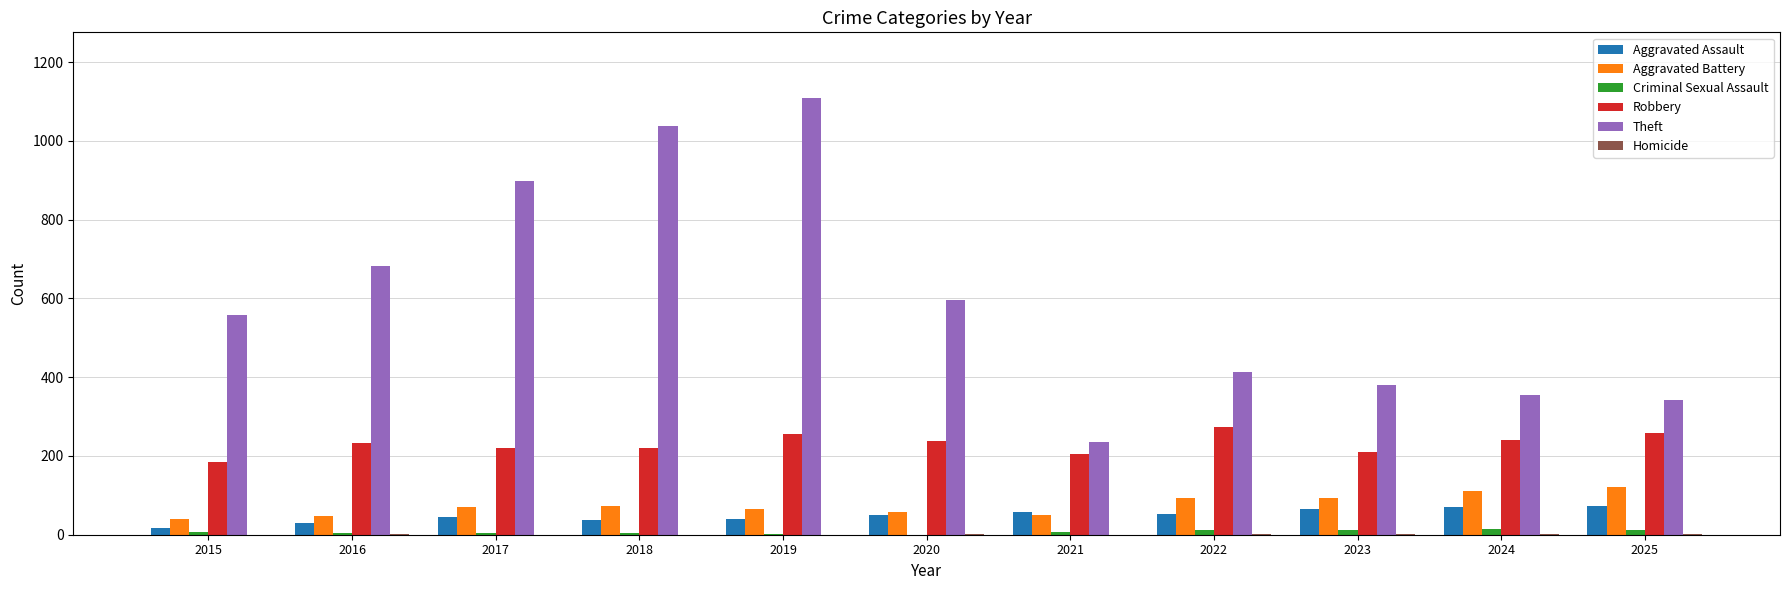

Between 2021 and 2023, which series saw the biggest shift?

Theft